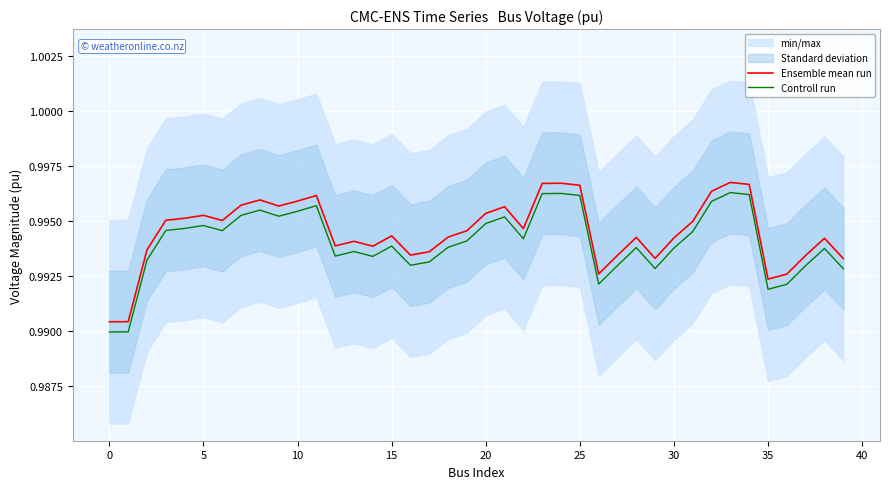

True or false: Controll run and Ensemble mean run cross at least once.

False